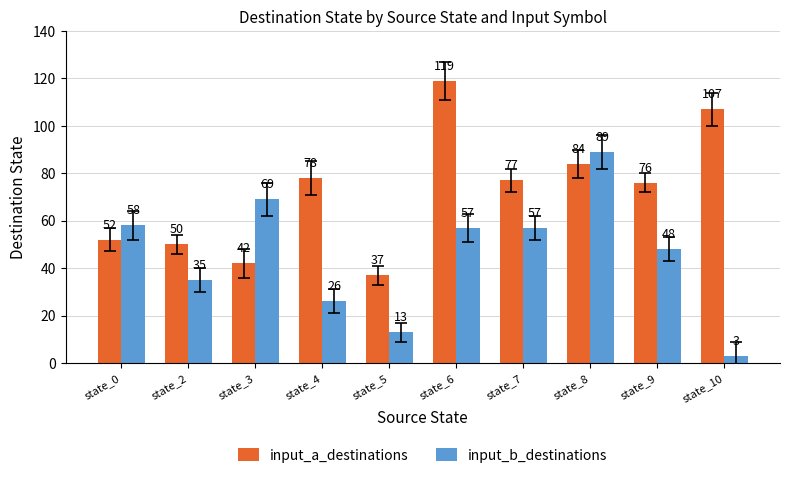

Reading left to right, extract all data points from this chart.

input_a_destinations: state_0=52	state_2=50	state_3=42	state_4=78	state_5=37	state_6=119	state_7=77	state_8=84	state_9=76	state_10=107
input_b_destinations: state_0=58	state_2=35	state_3=69	state_4=26	state_5=13	state_6=57	state_7=57	state_8=89	state_9=48	state_10=3